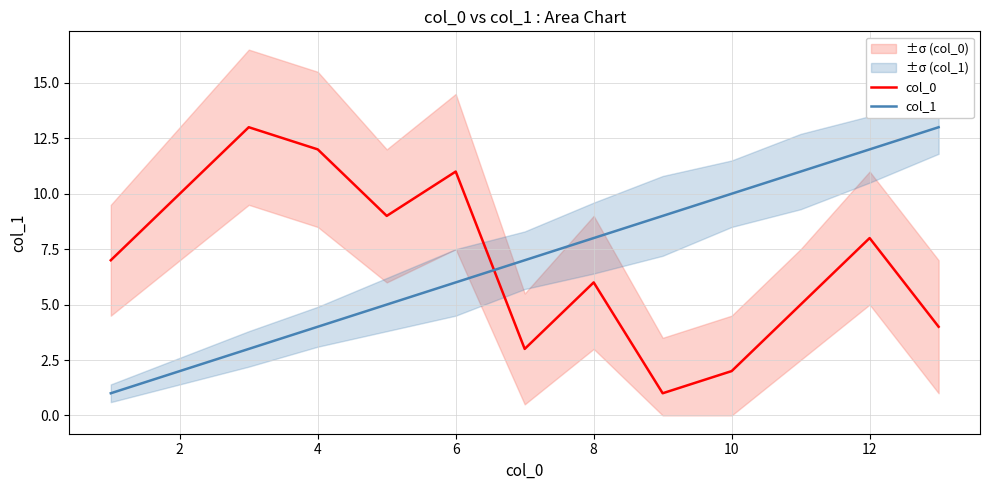

Which series has the largest total across all categories?

col_0